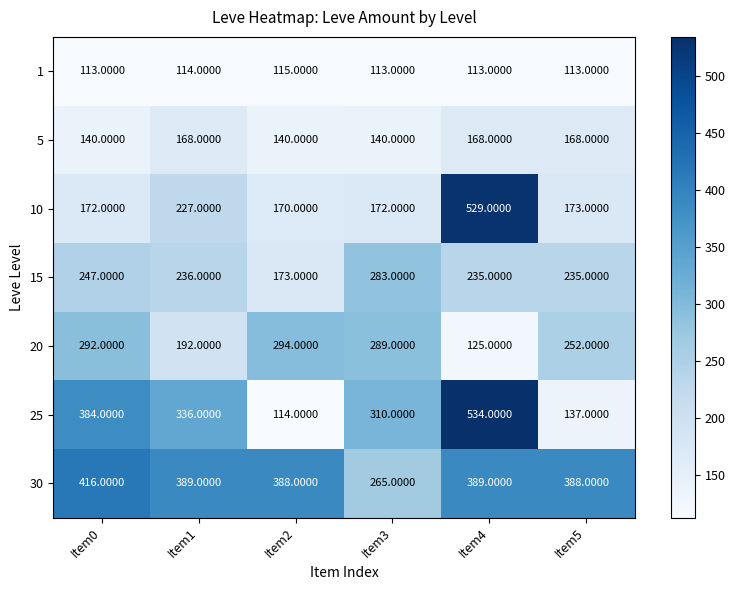

Between Item2 and Item3, which series saw the biggest shift?

25